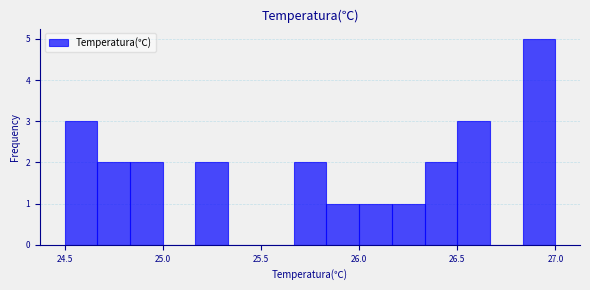

Read against the x-axis, roughly where is the centre of the tallest bar?

26.90